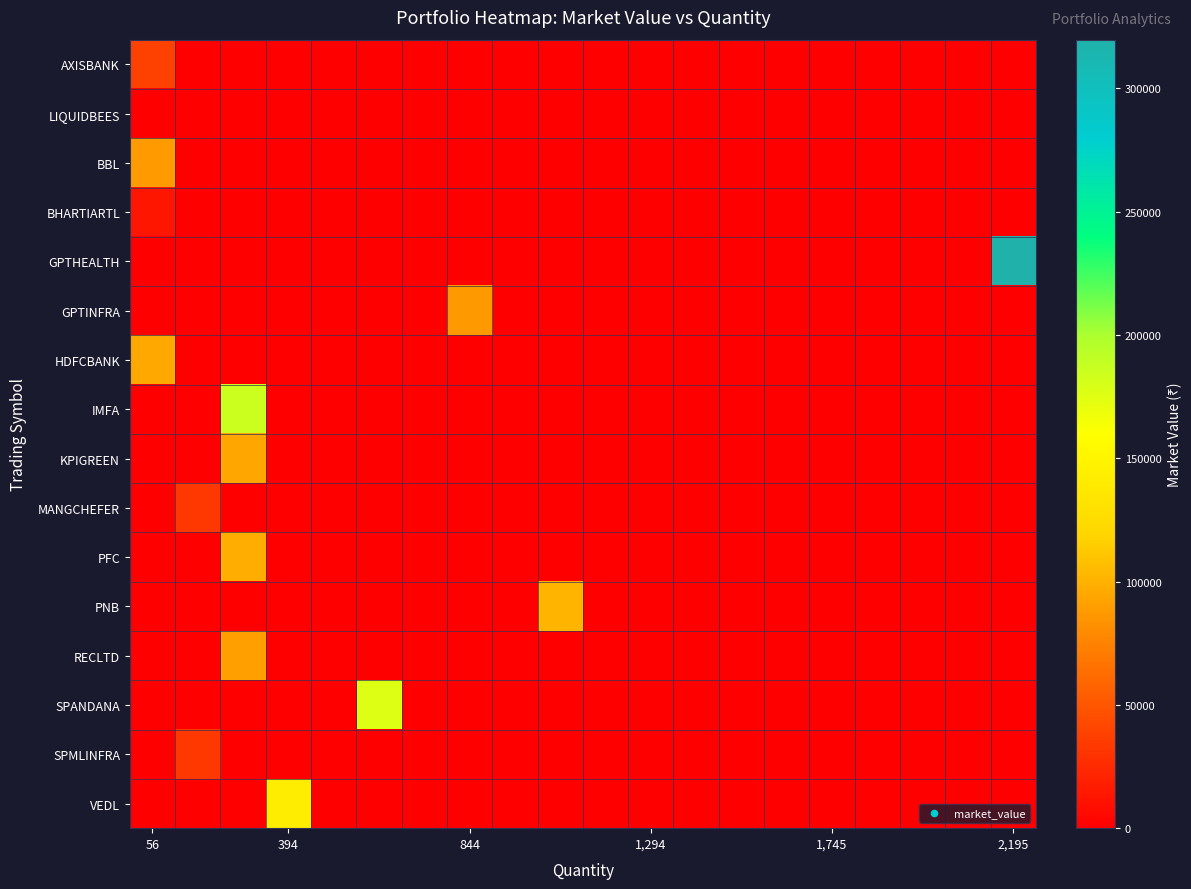

Which label corresponds to the largest value in the chart?

2,195